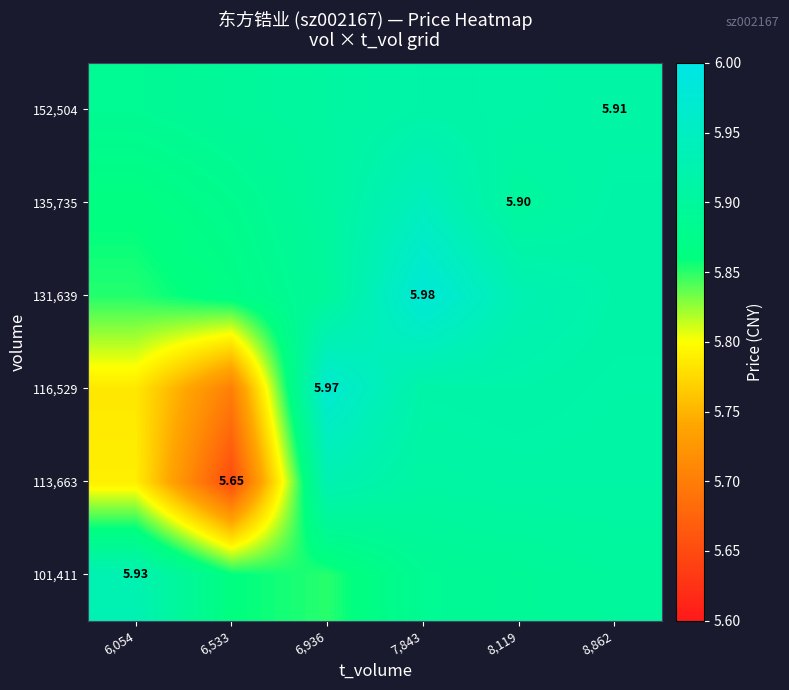

Which category has the highest value across all series?

7,843